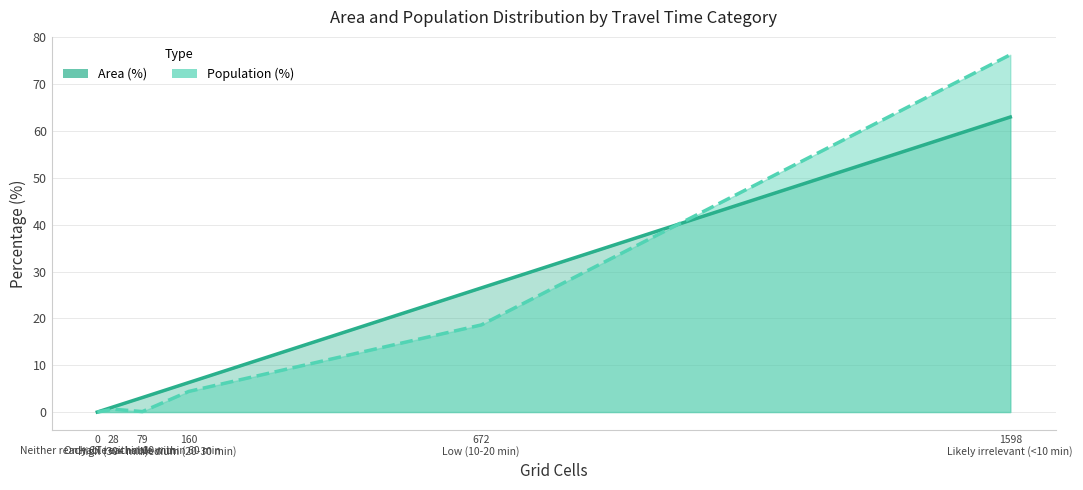

What is the label of the 6th point from the left?

1598
Likely irrelevant (<10 min)